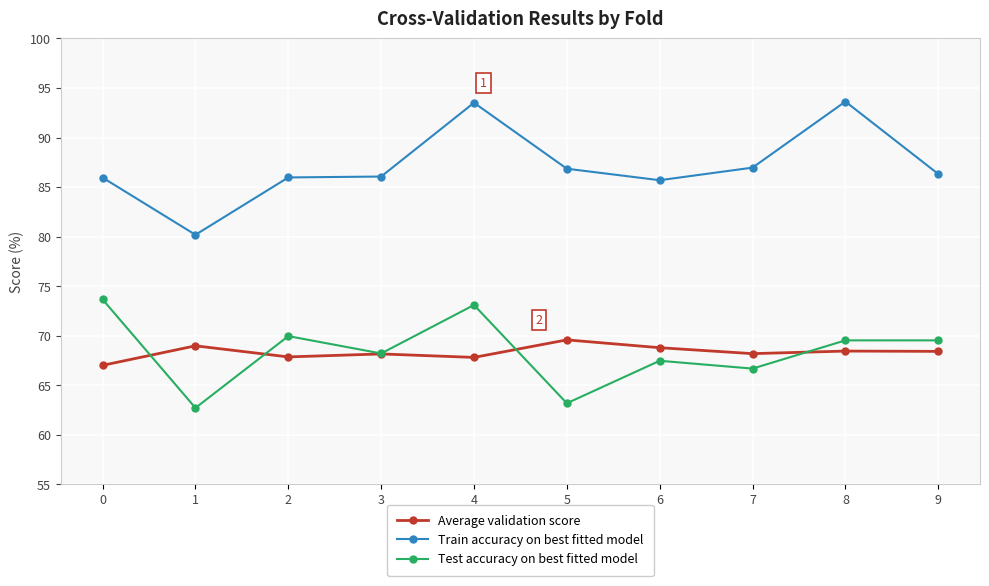

At which category does Average validation score reach its first local peak?

1